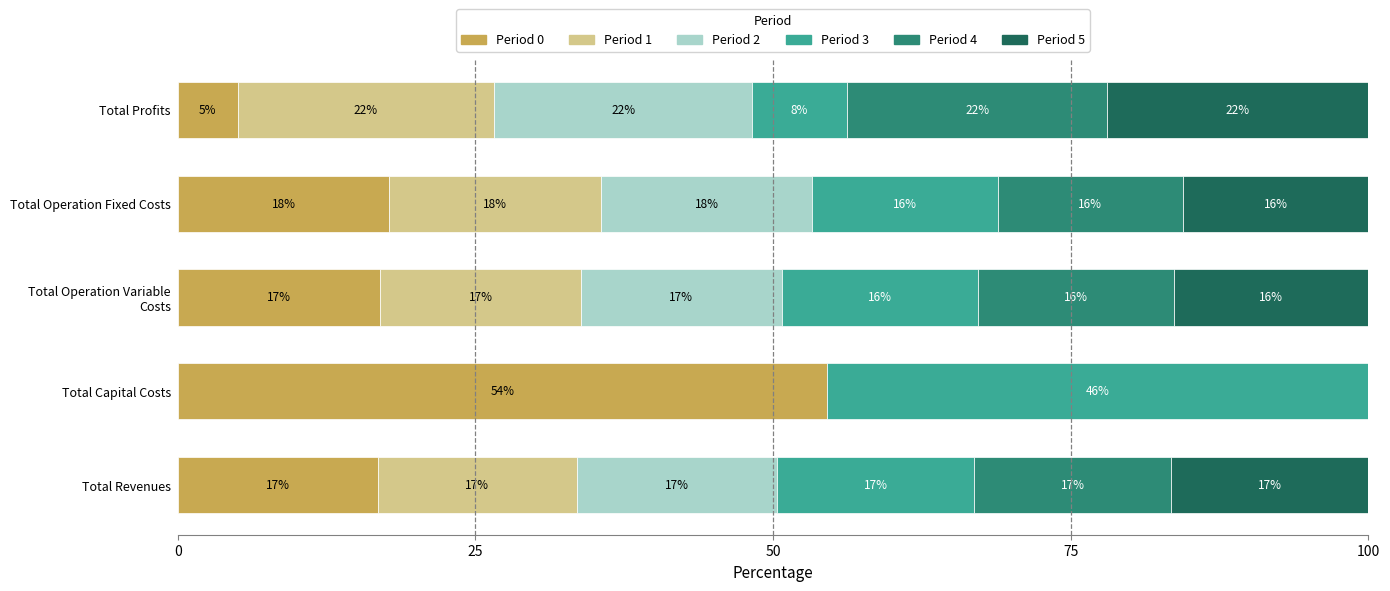

At which label does Period 0 reach its peak?

Total Capital Costs